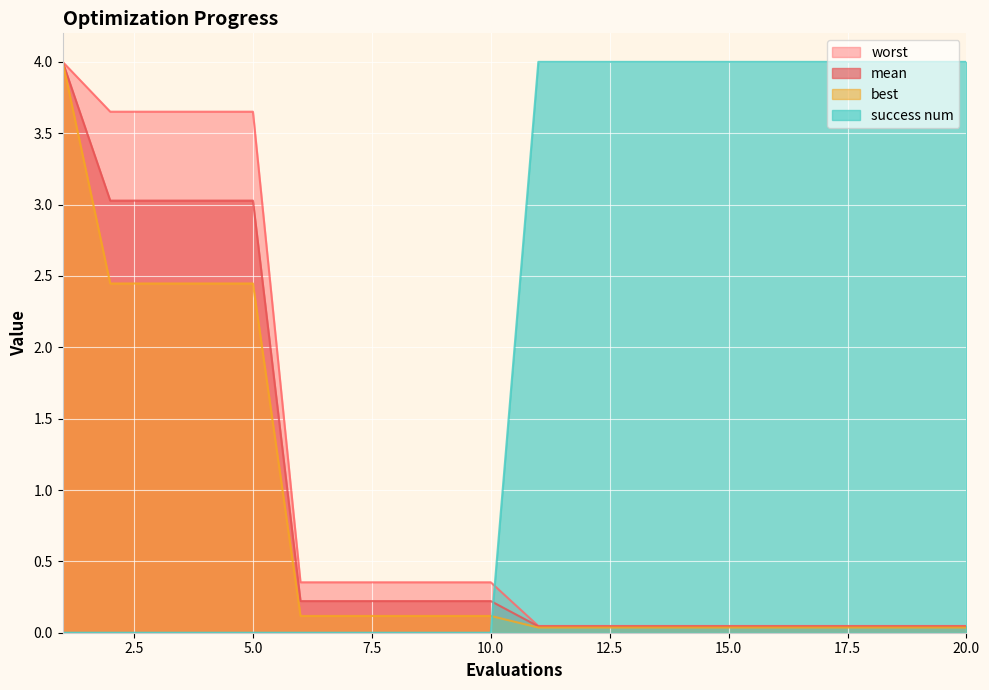

What are all the series names shown in the legend?

worst, mean, best, success num